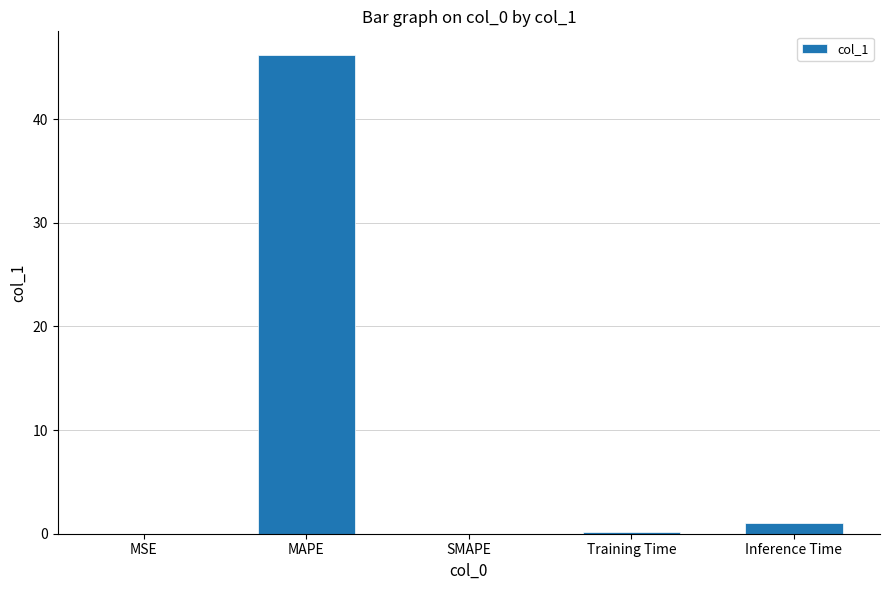

What is the sum of all values?

47.3